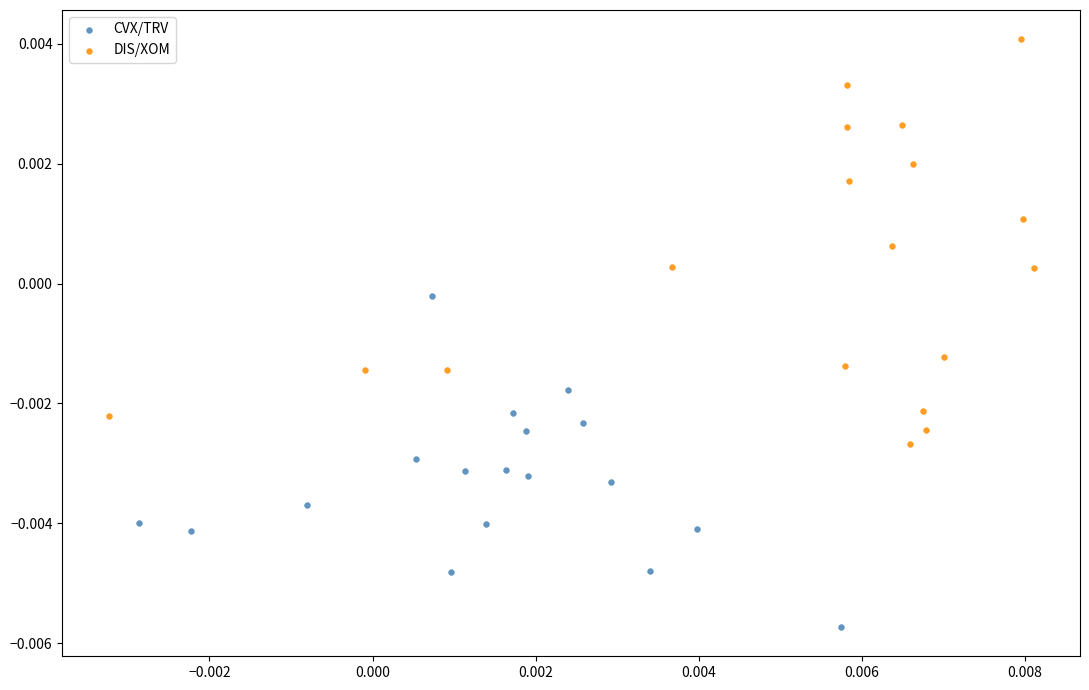

Which series reaches the maximum Y coordinate?

DIS/XOM